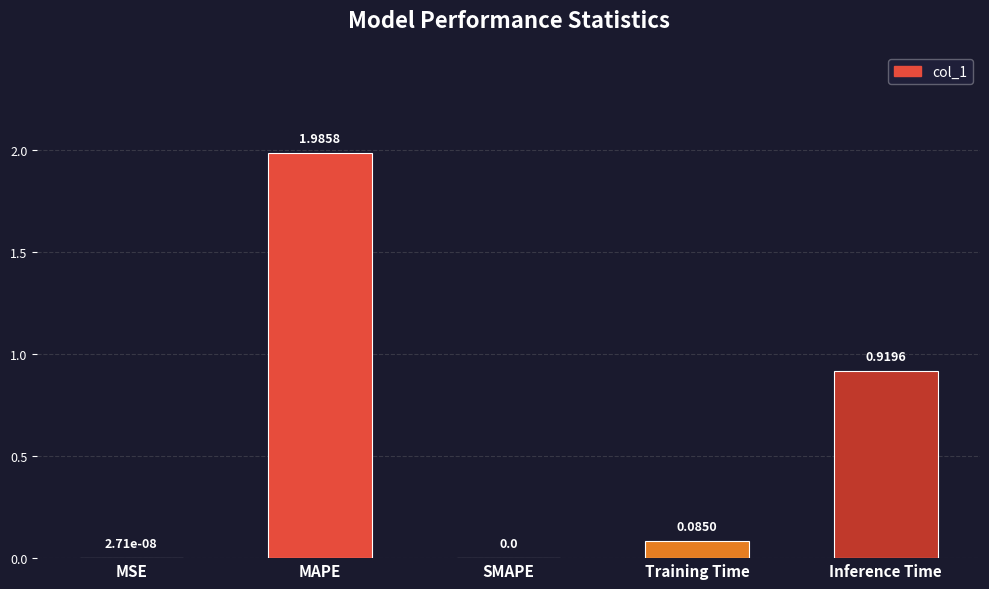

What is the change in value from SMAPE to Inference Time?

+0.9